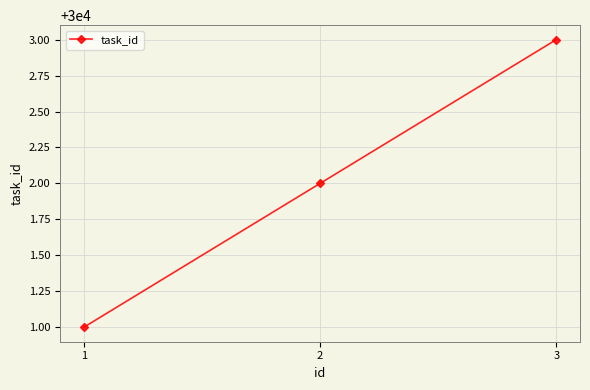

What is the ratio of the value at 2 to the value at 1?

1.0